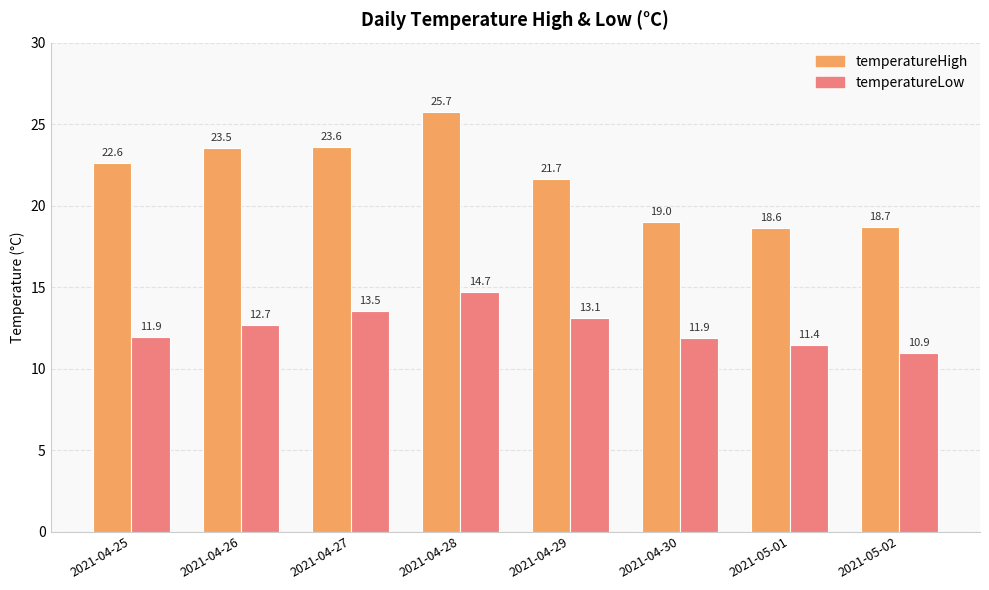

The value of temperatureHigh at 2021-04-26 is 9.9. True or false?

False